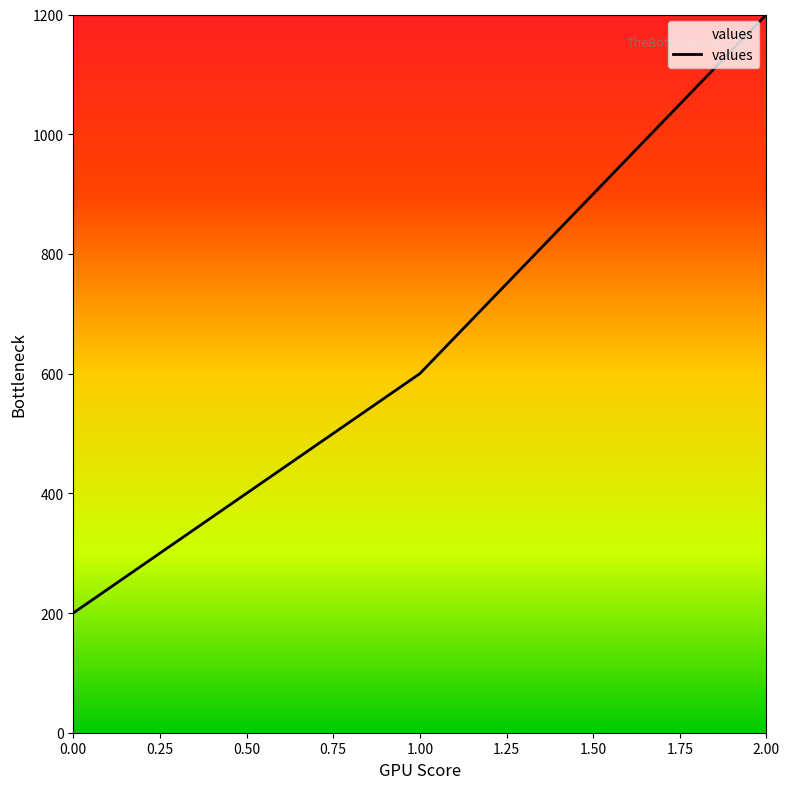

Does the chart have visible grid lines?

No